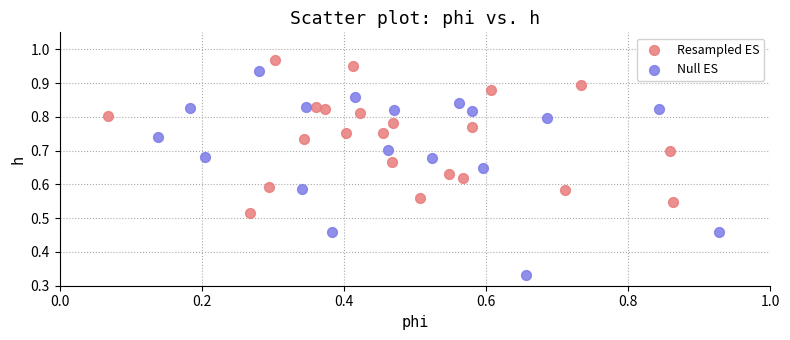

What are all the series names shown in the legend?

Resampled ES, Null ES